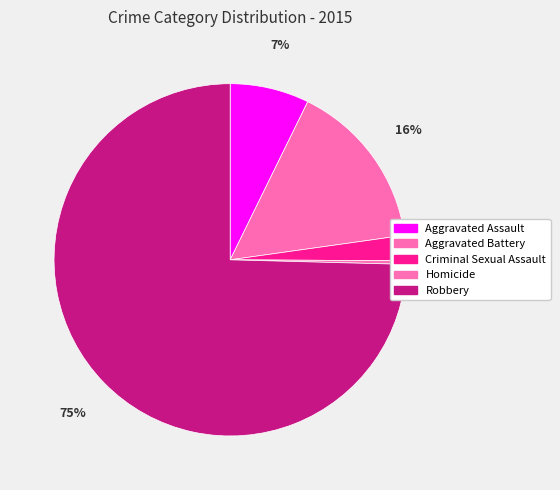

Which slice is the largest?

Robbery